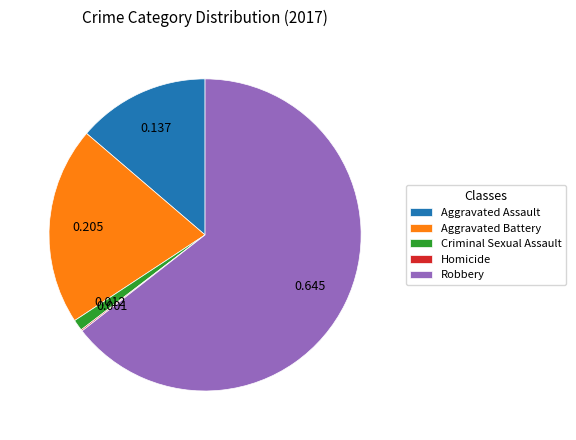

Combined, do Criminal Sexual Assault and Aggravated Assault account for over 50%?

No